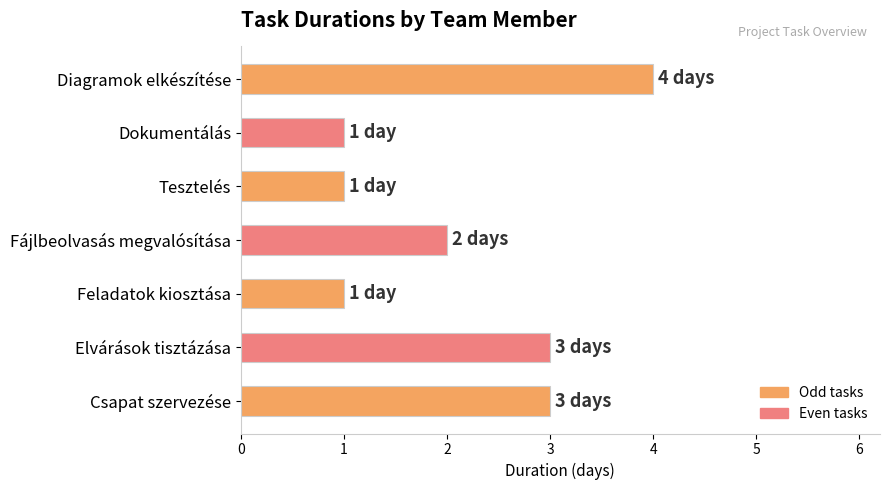

Are the bars grouped side by side (vs. stacked)?

No